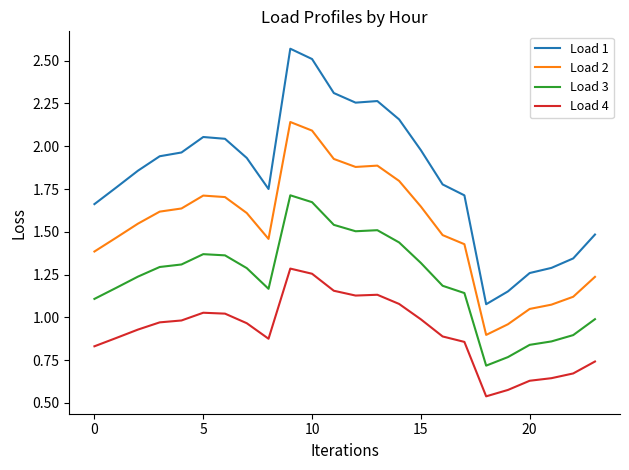

Which series has the widest spread of values?

Load 1